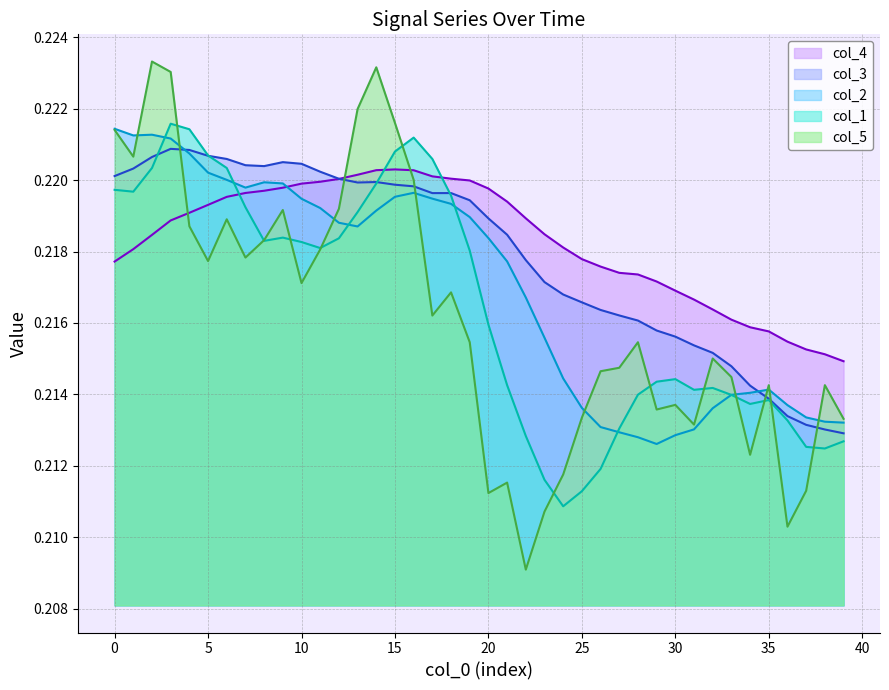

How many lines are shown in the chart?

5